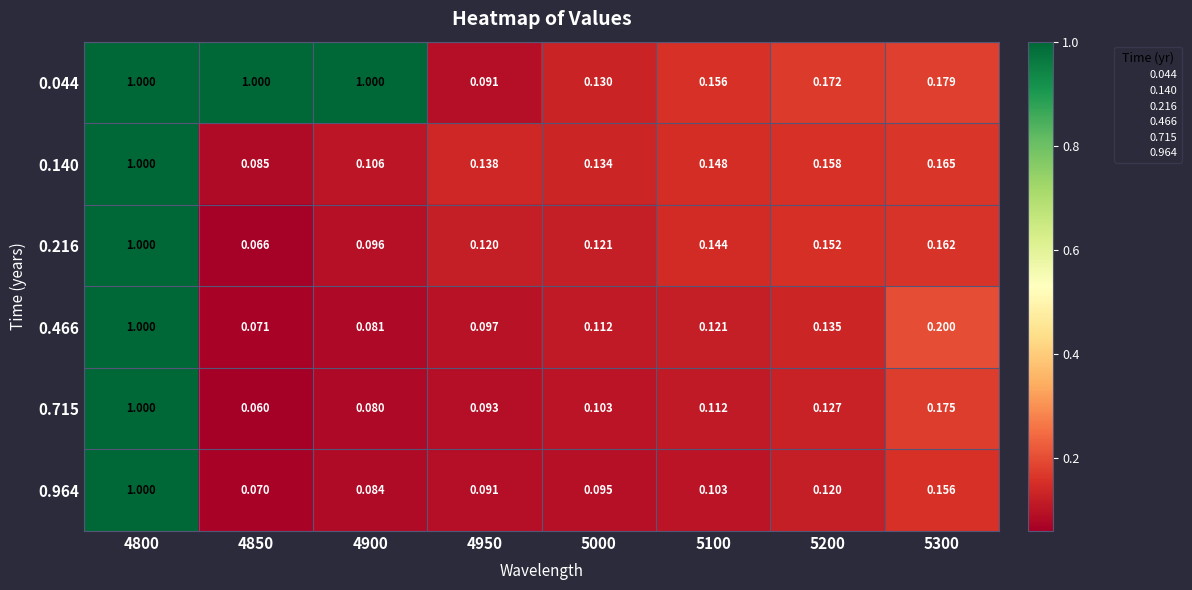

Count the number of categories in the chart.

8